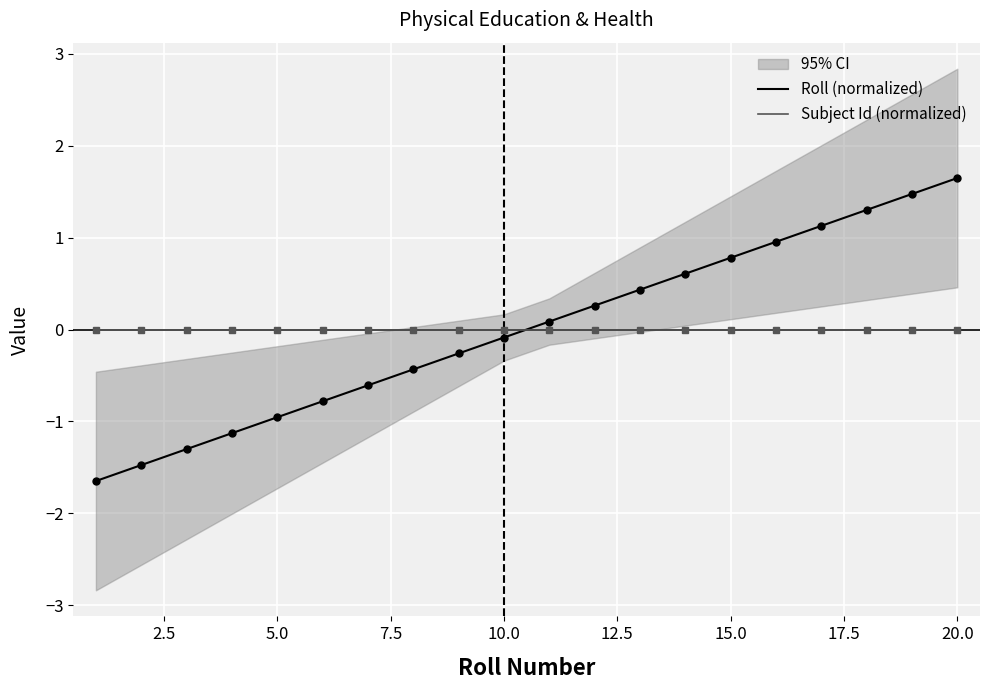

At how many categories does at least one series exceed 0?

10